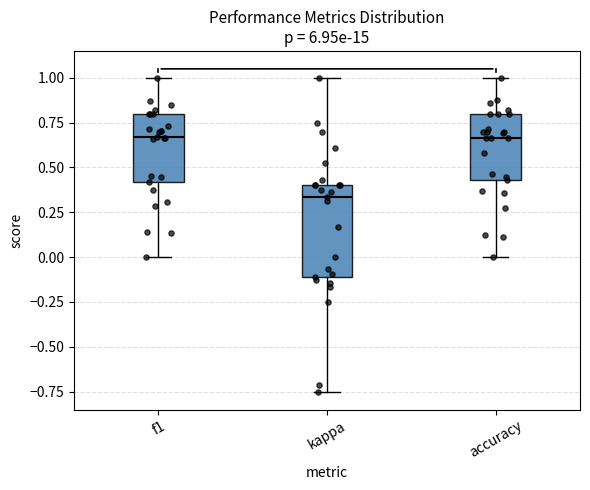

Which box's median line is the lowest?

kappa